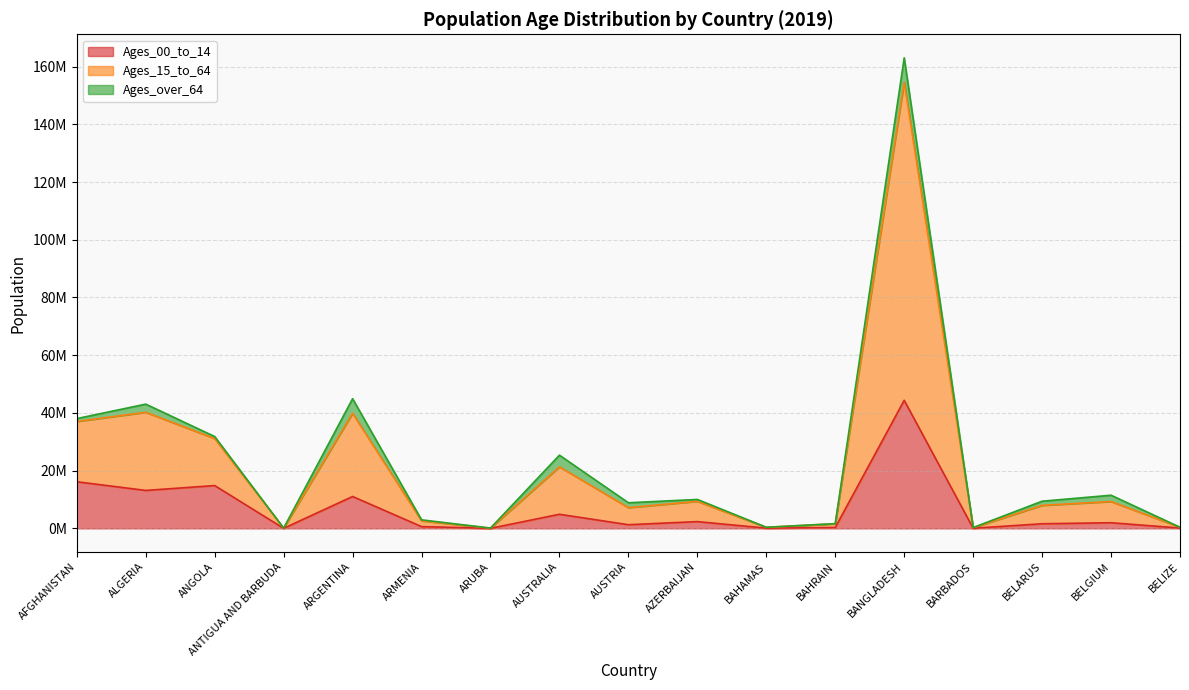

Does the chart display data point markers on the line(s)?

No